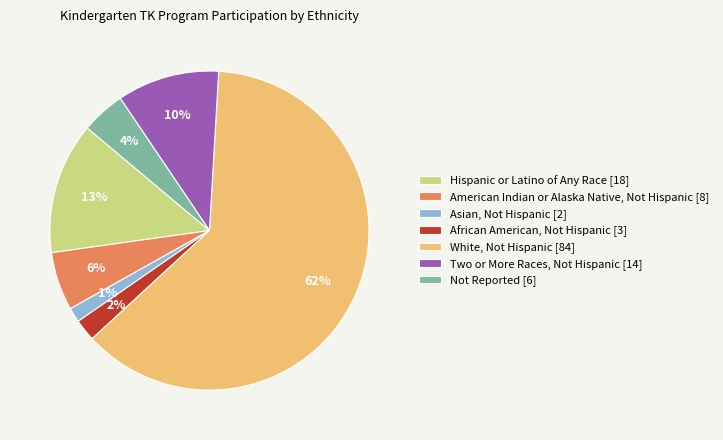

What is the largest slice in the pie chart?

White, Not Hispanic [84]